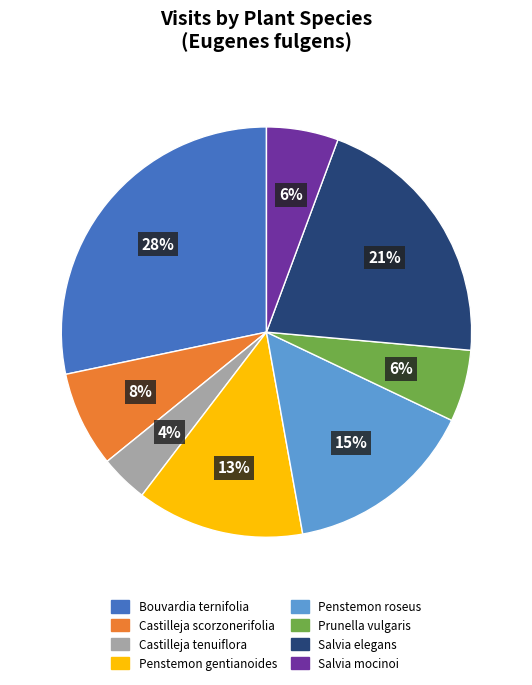

Between Castilleja tenuiflora and Bouvardia ternifolia, which is larger?

Bouvardia ternifolia